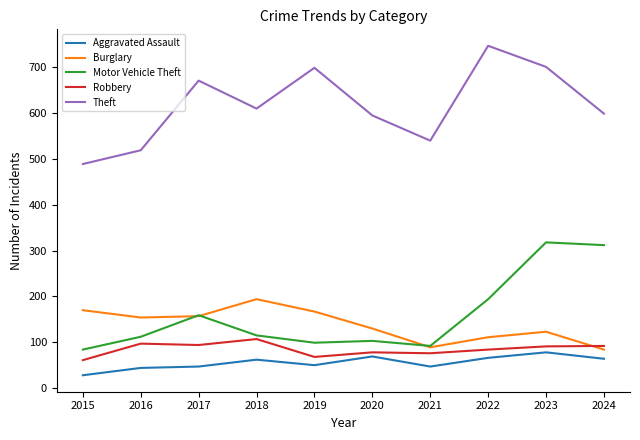

What is the difference between the maximum and minimum values in the Theft series?

258